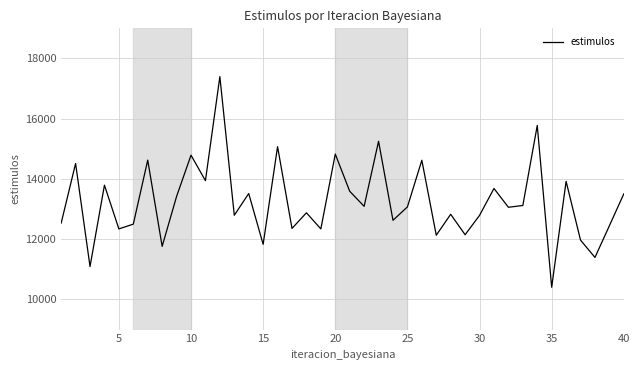

What is the difference between the maximum and minimum values?

6991